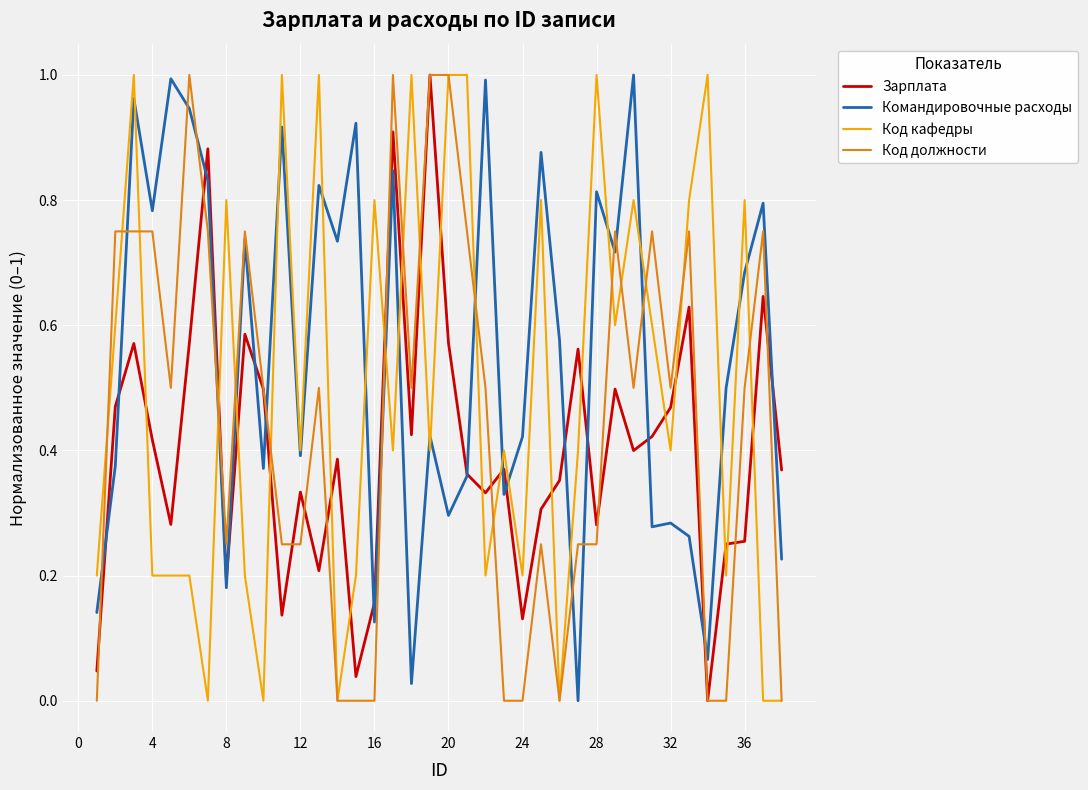

What are all the series names shown in the legend?

Зарплата, Командировочные расходы, Код кафедры, Код должности